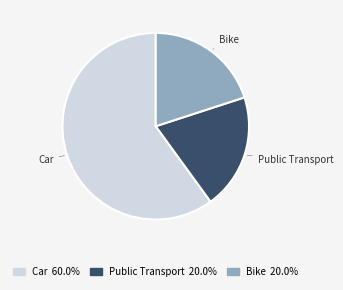

How many segments does this pie chart have?

3